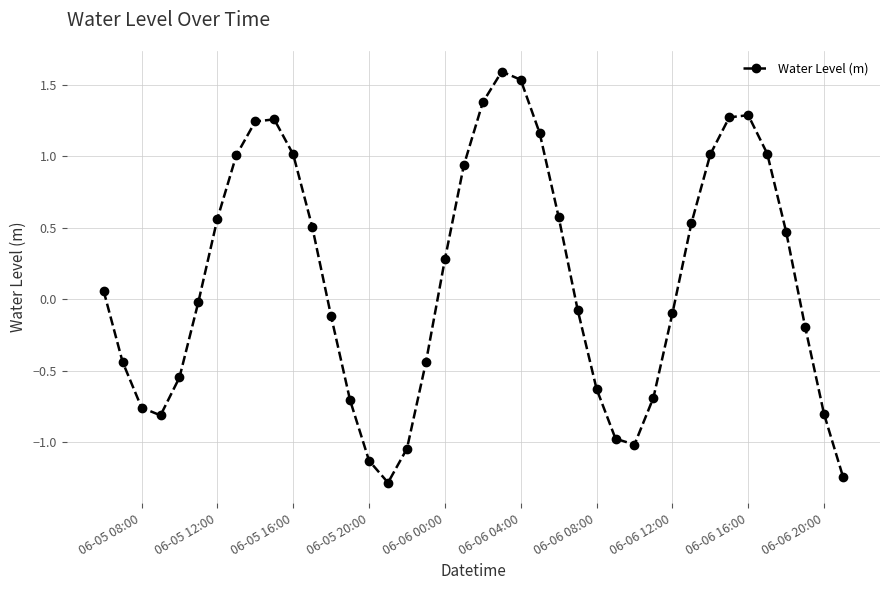

Does the chart have visible grid lines?

Yes